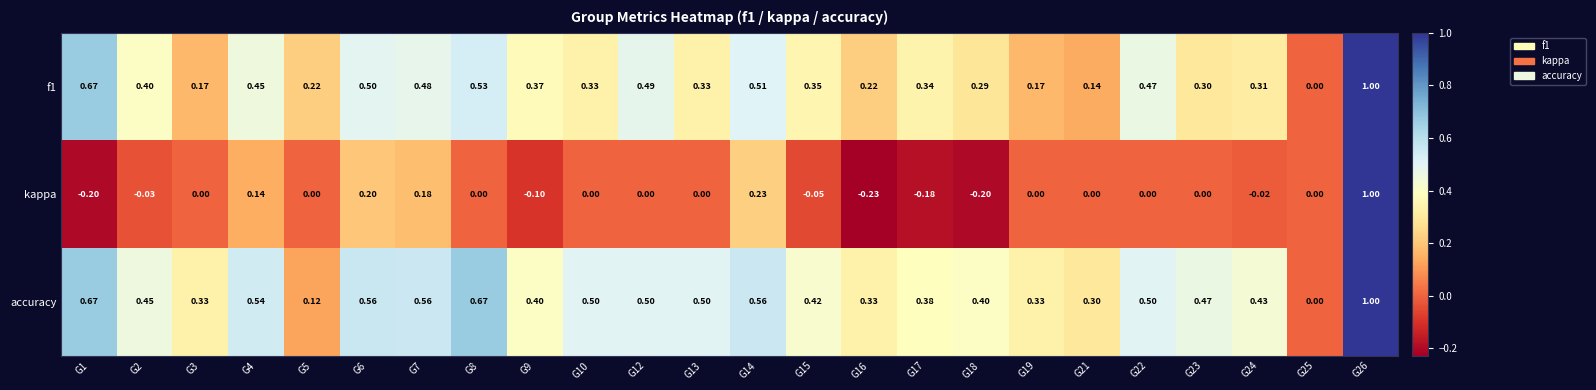

Which series has the largest range (max minus min)?

kappa